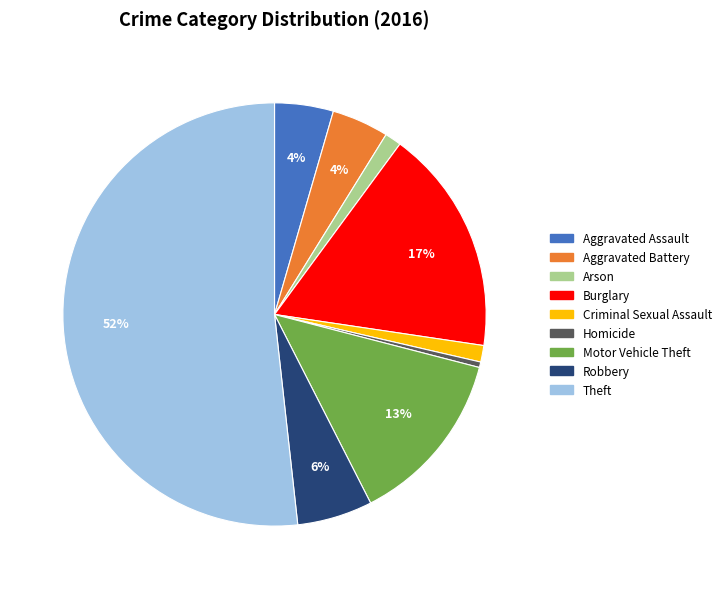

To the nearest percent, what is the average slice percentage?

11%